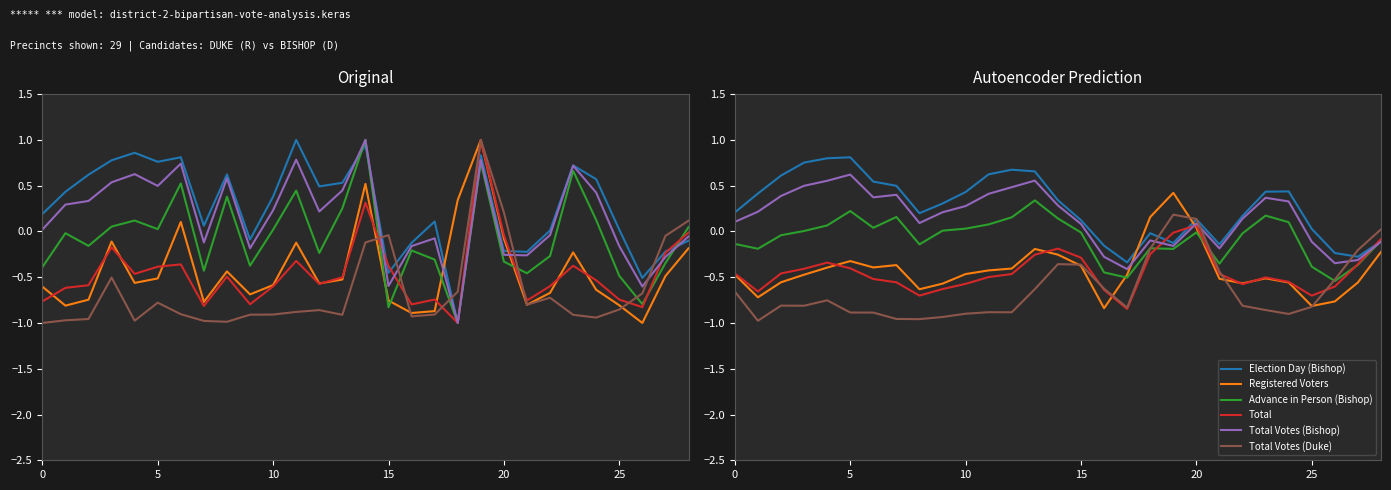

At how many categories does at least one series exceed 0?

24